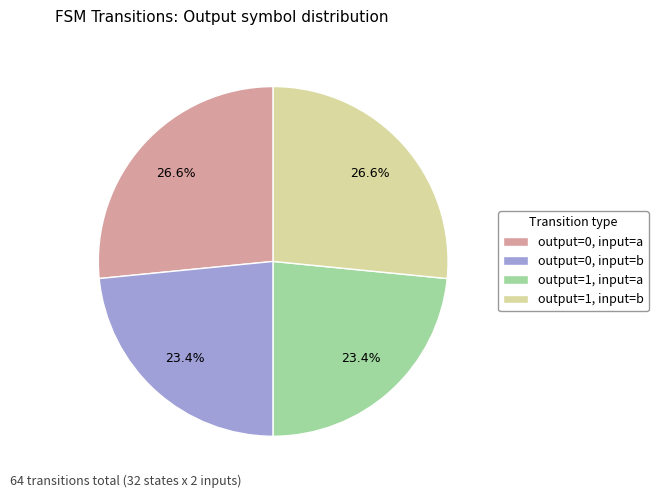

To the nearest percent, what portion does output=1, input=b represent?

27%